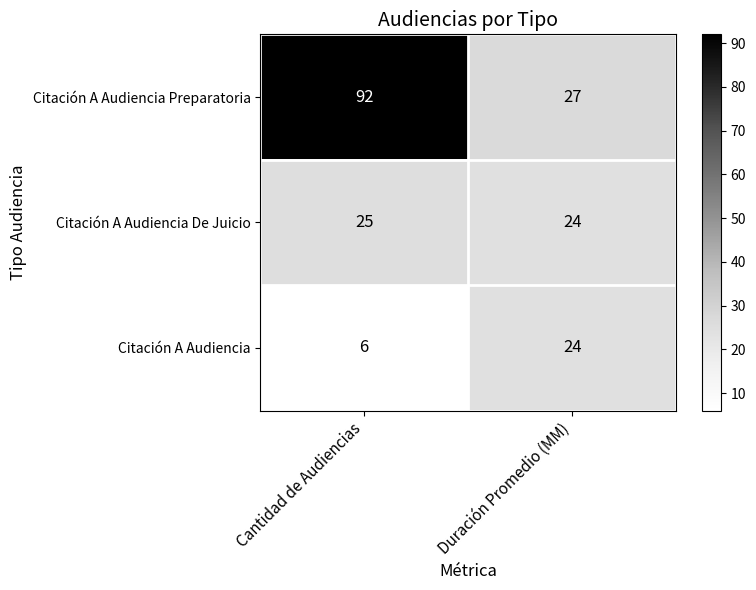

Which series has the largest range (max minus min)?

Citación A Audiencia Preparatoria